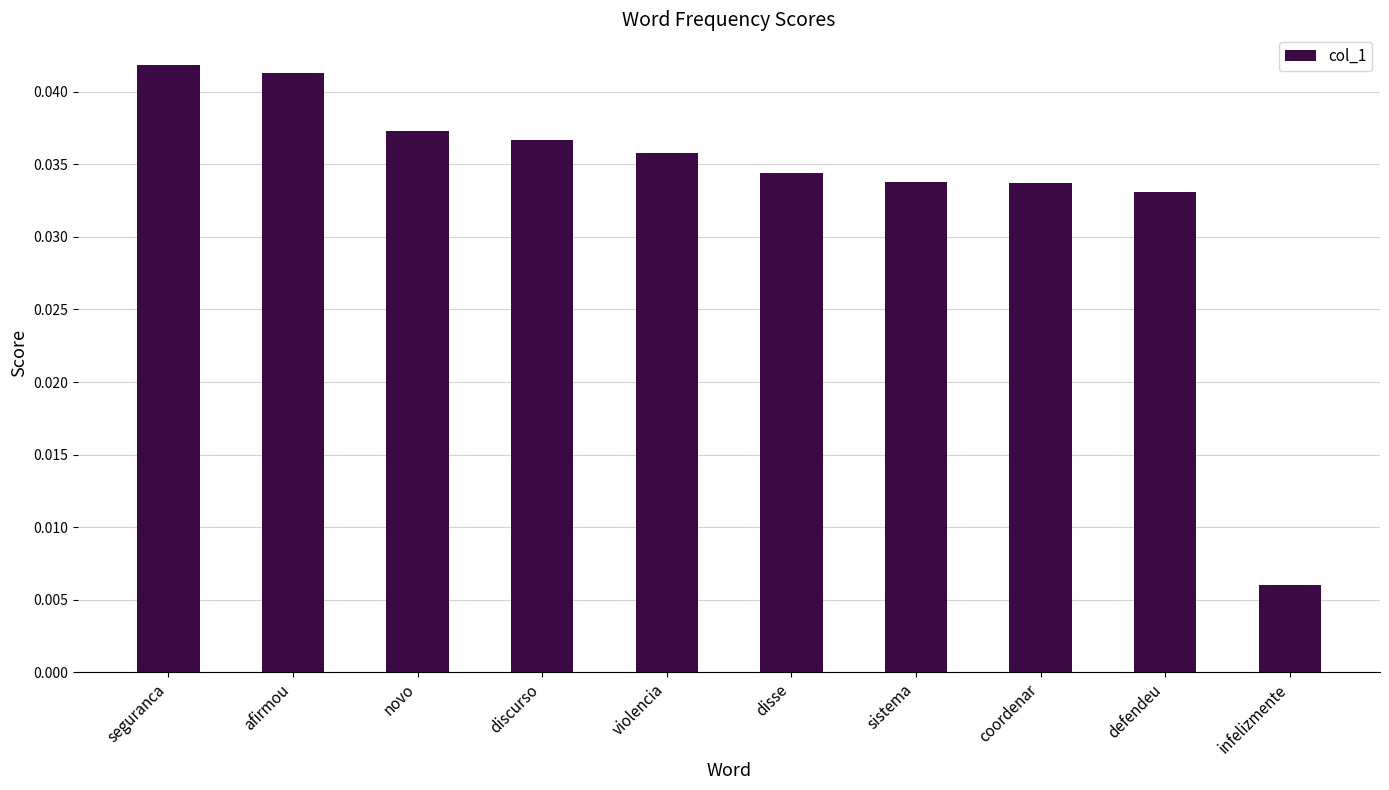

How many values are between 0 and 1?

10